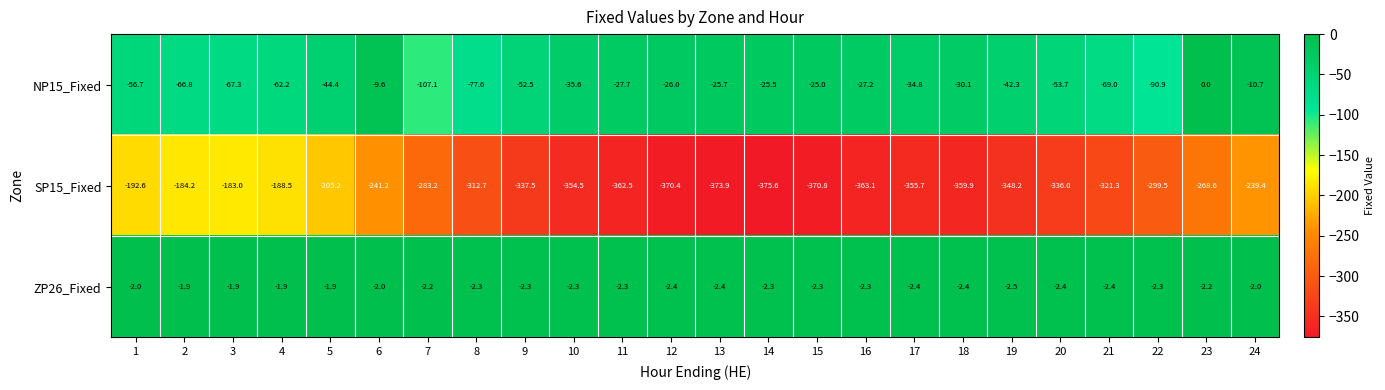

How many data points does each series have?

24